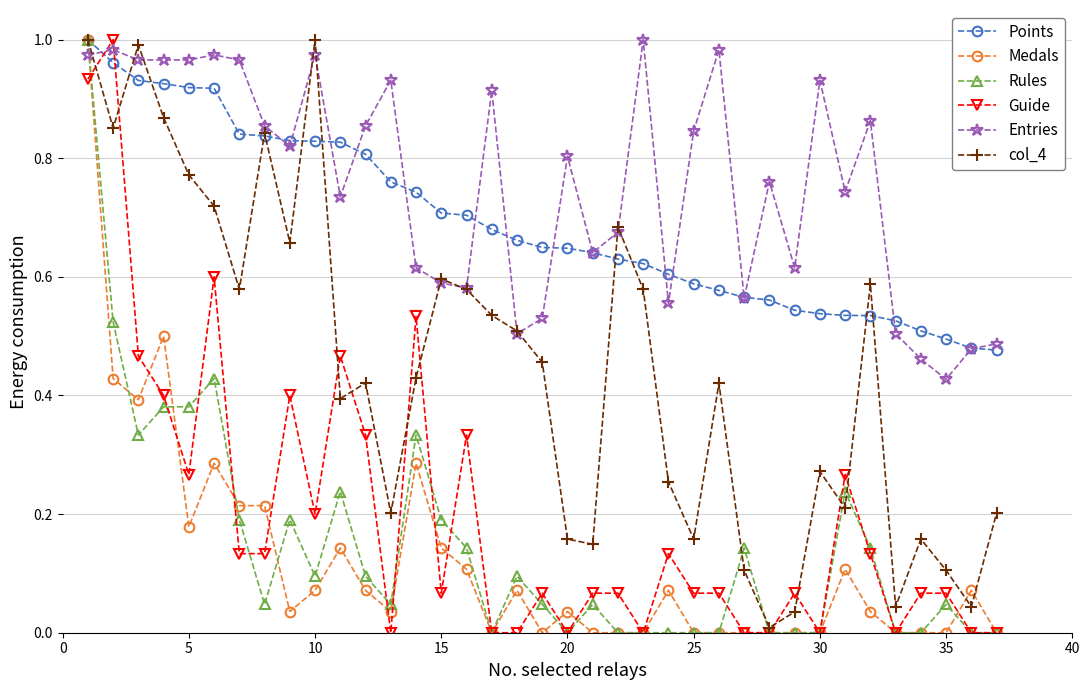

True or false: Points and Guide cross at least once.

True